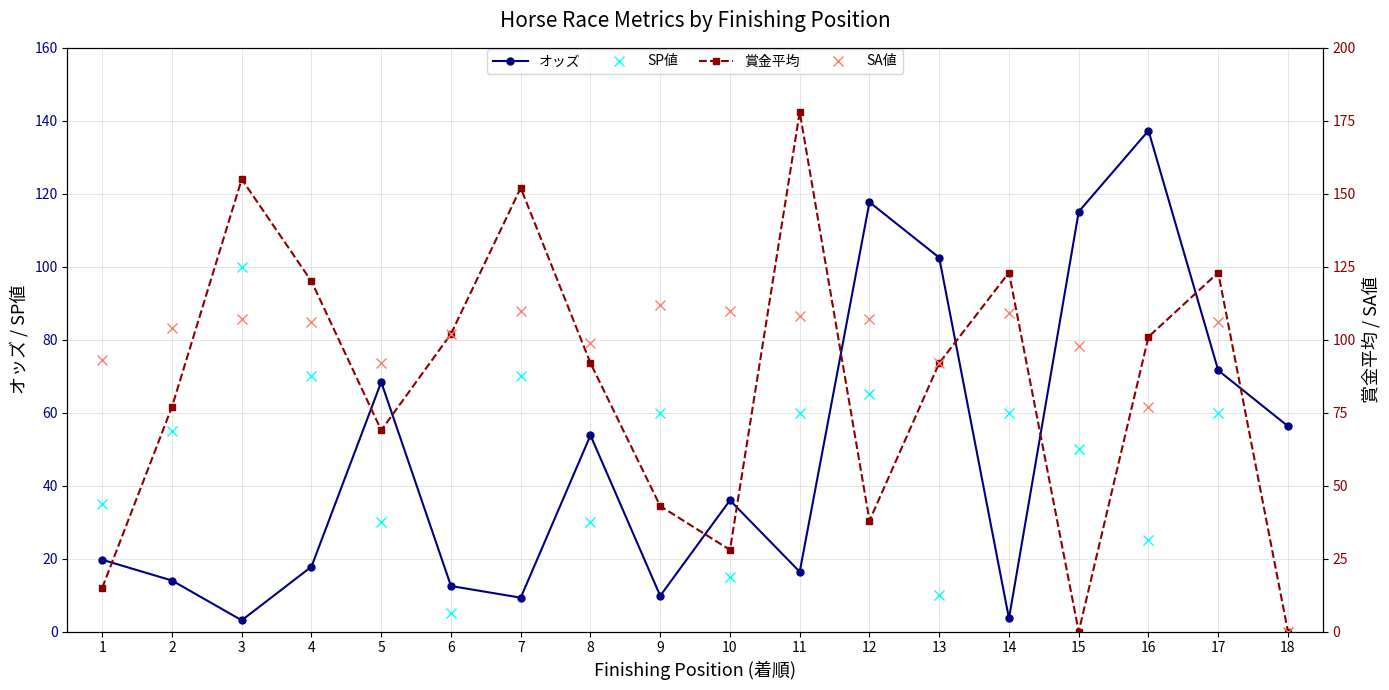

True or false: オッズ has more than 1 points higher than both neighbors.

True